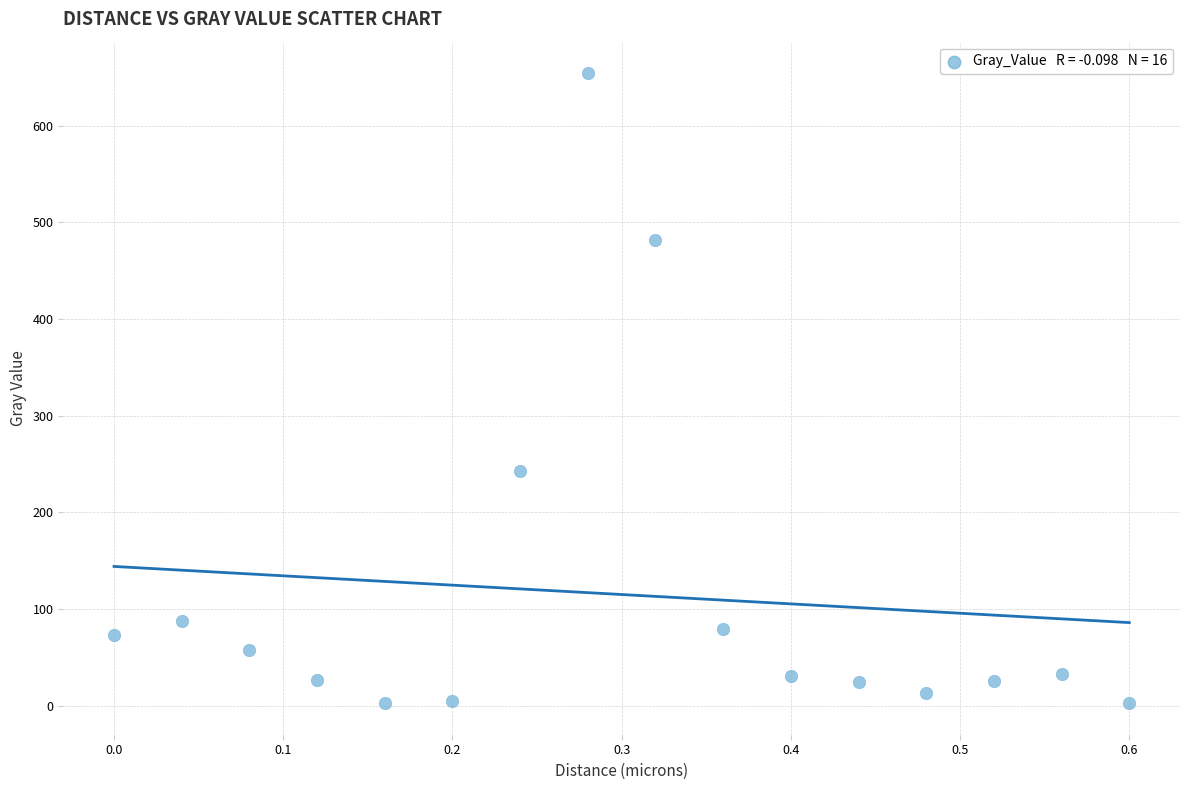

What is the range of X values (max minus min)?

0.6